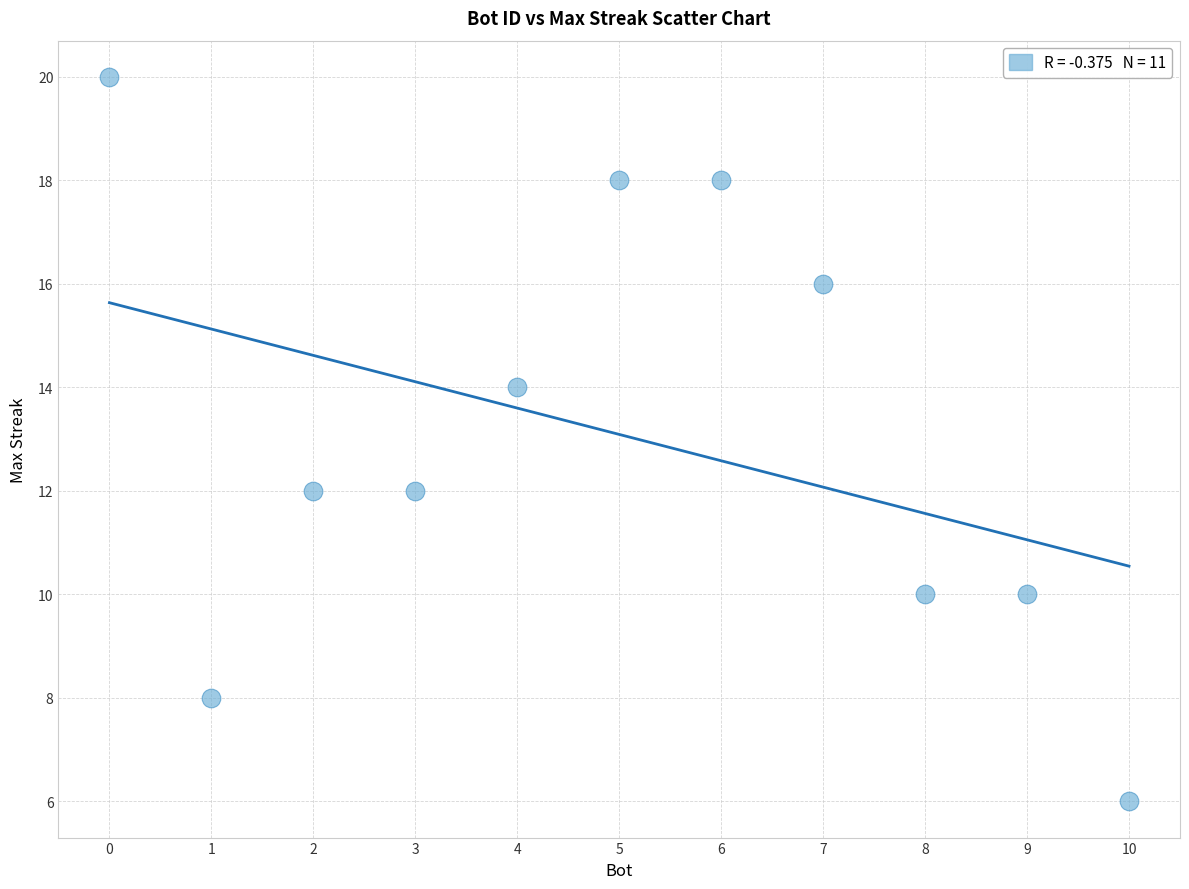

What is the average X value?

5